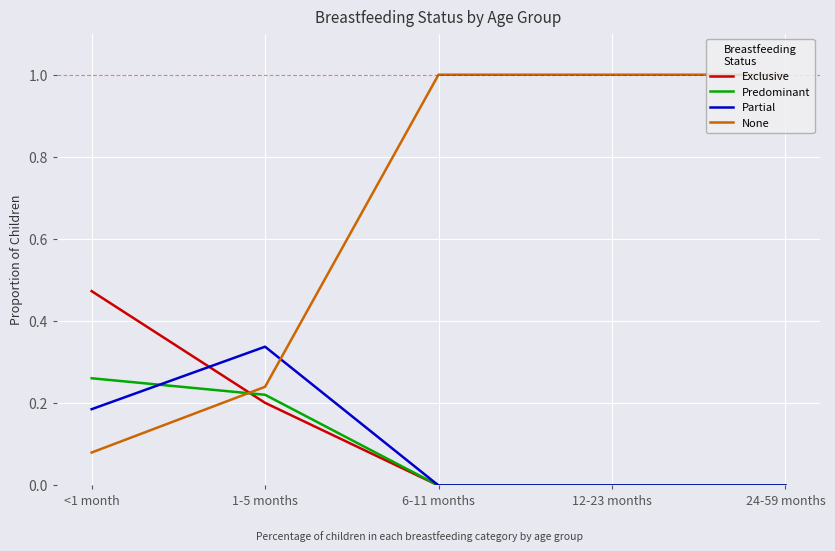

What position from the right is 12-23 months?

2